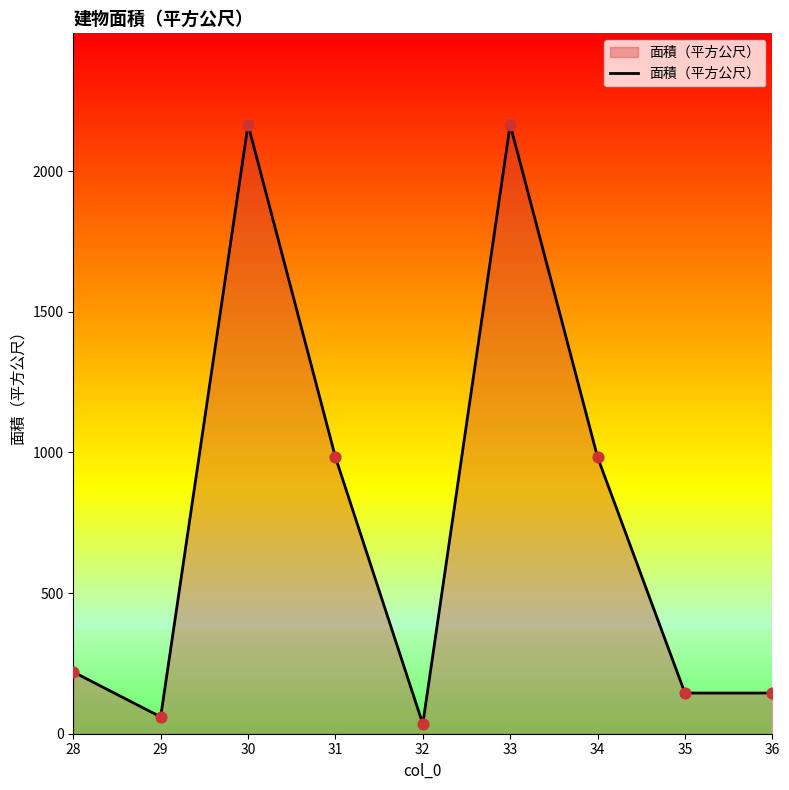

What is the ratio of the value at 29 to the value at 34?

0.1